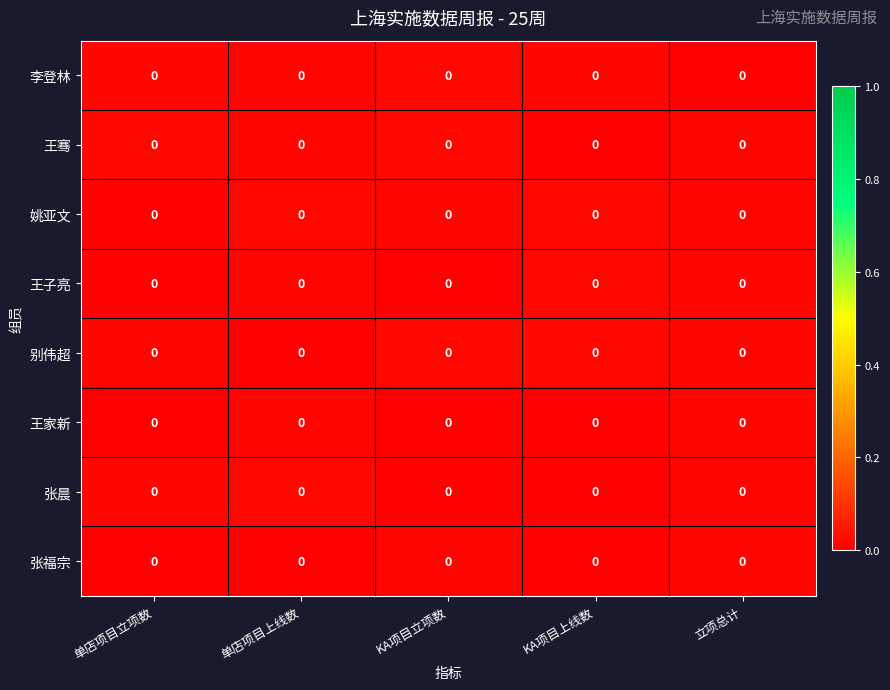

The value of 王子亮 at KA项目立项数 is 0.0. True or false?

True